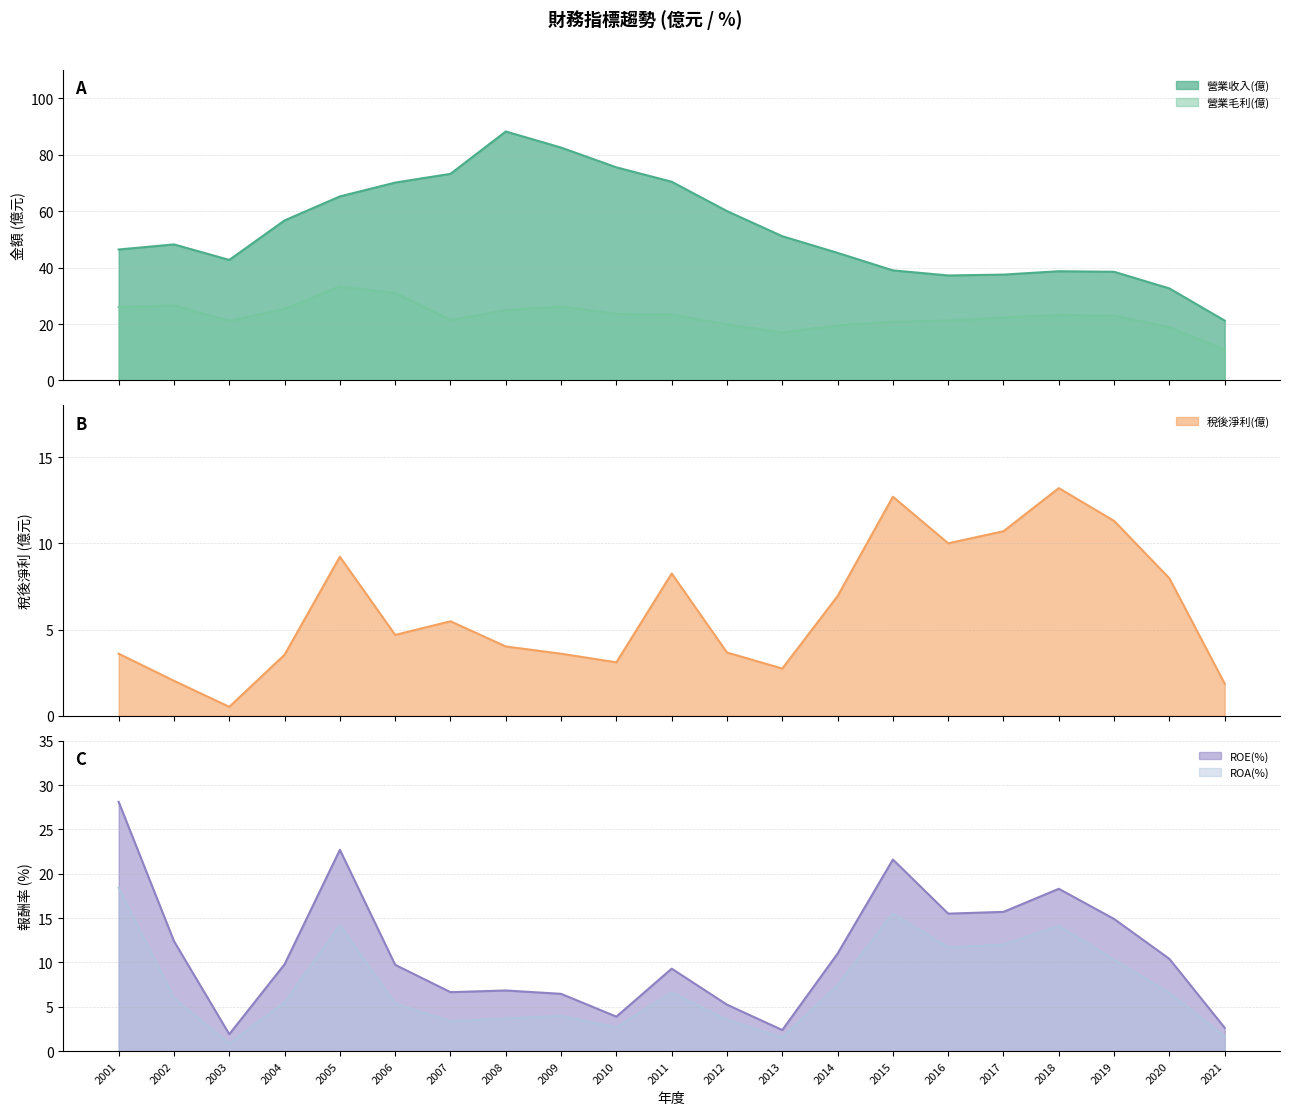

The ROA(%) series shows 14.4 at 2019. True or false?

False